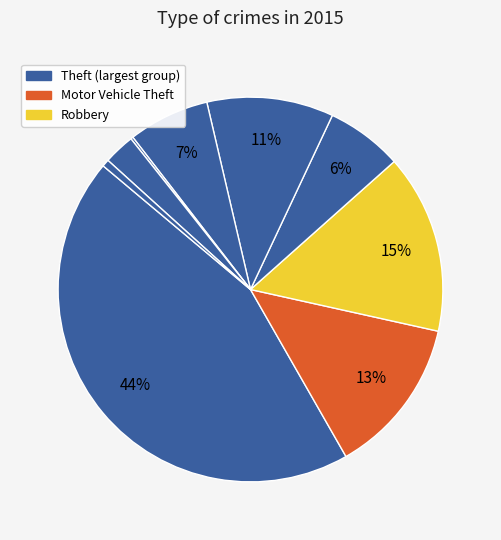

How many segments does this pie chart have?

9